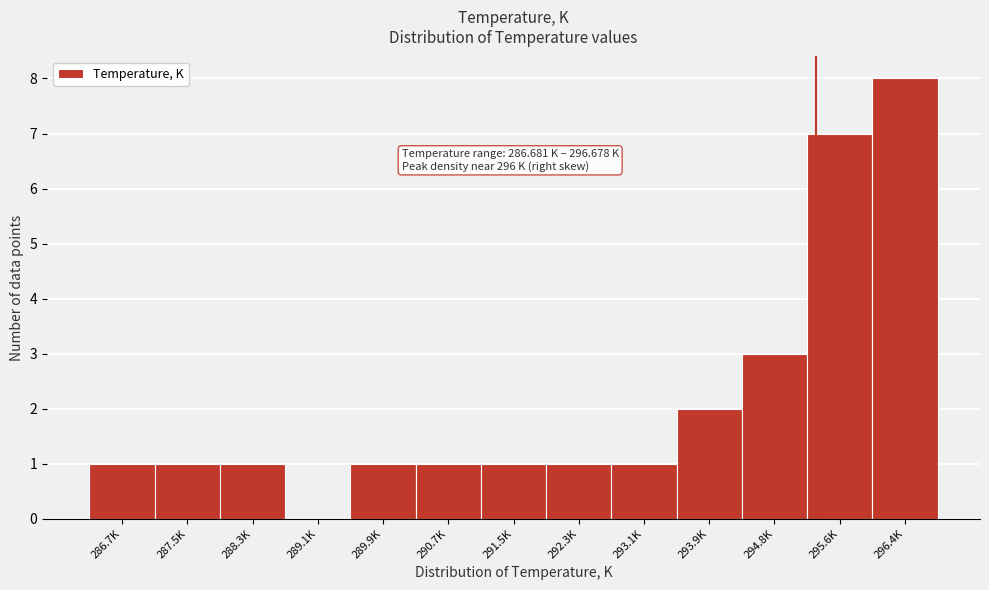

Reading left to right, list all the values displayed in this chart.

286.7K=1	287.5K=1	288.3K=1	289.1K=0	289.9K=1	290.7K=1	291.5K=1	292.3K=1	293.1K=1	293.9K=2	294.8K=3	295.6K=7	296.4K=8